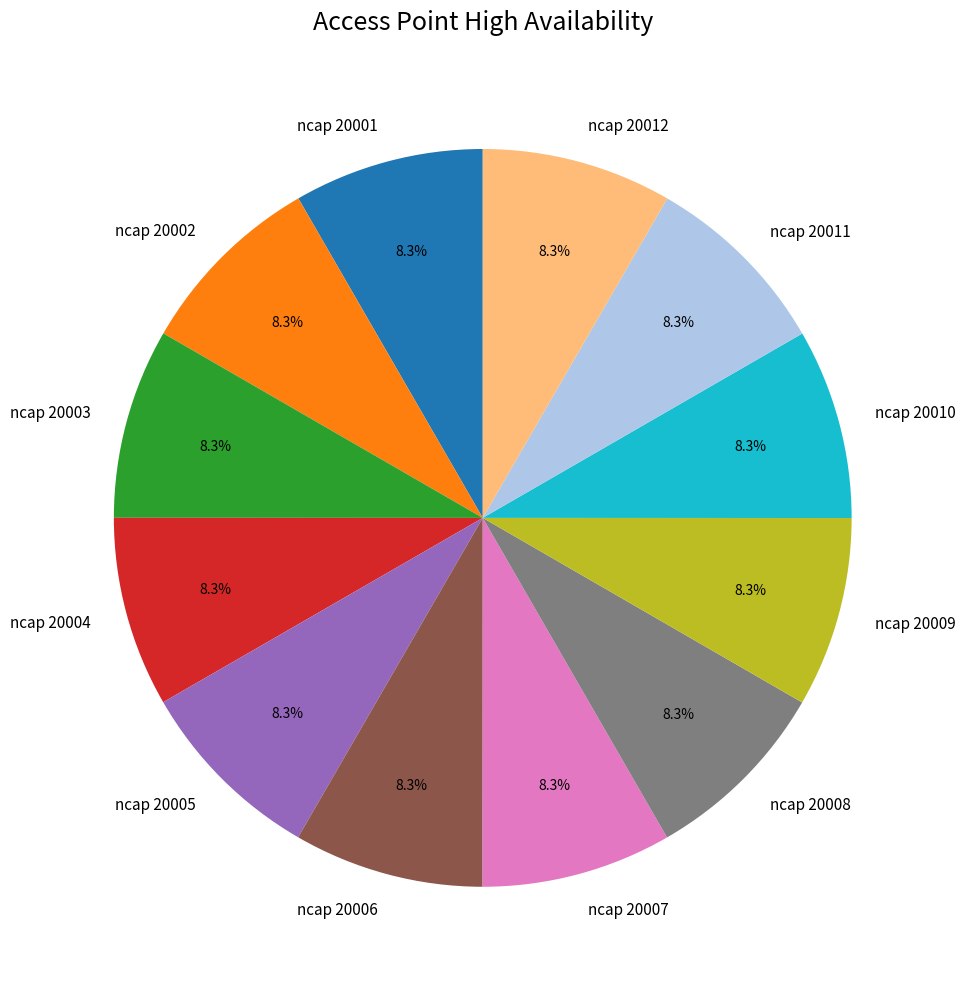

Do ncap 20010 and ncap 20002 together represent more than half of the pie?

No